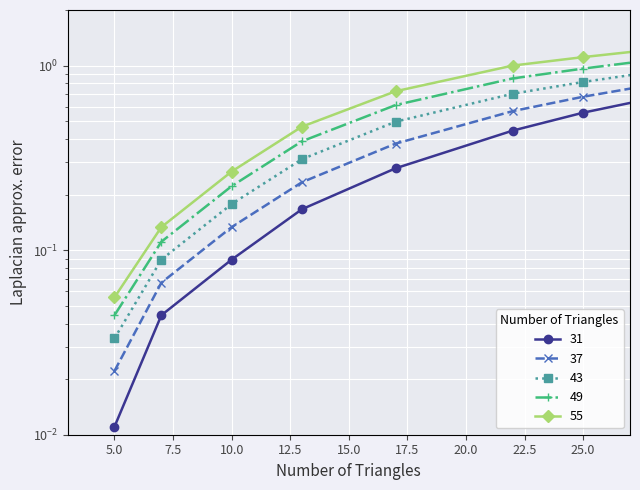

The value of 55 at 7 is 0.1. True or false?

True